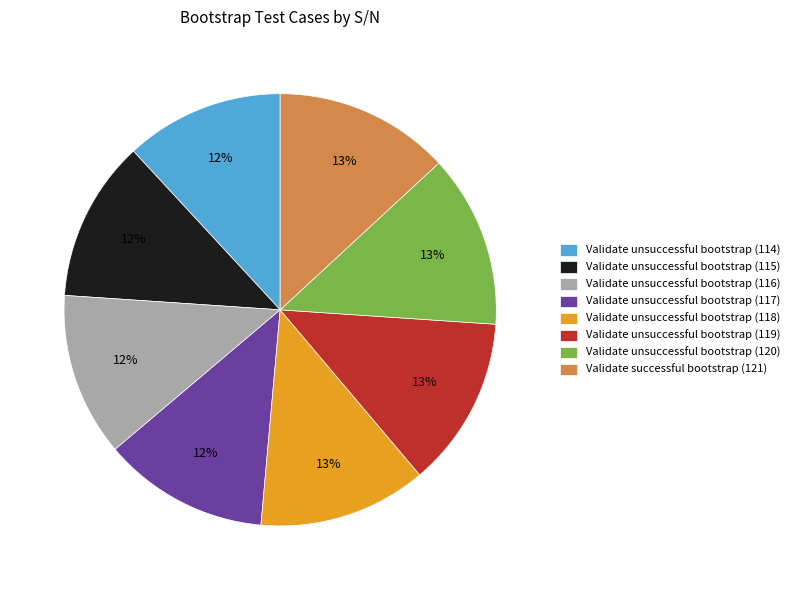

To the nearest percent, what portion does Validate unsuccessful bootstrap (118) represent?

13%